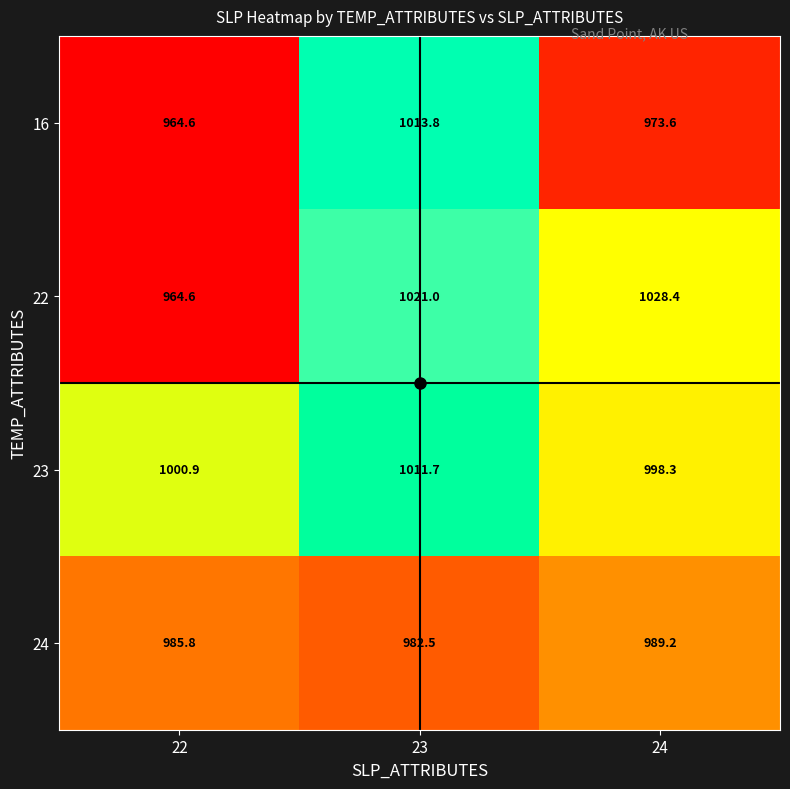

Which series has the largest range (max minus min)?

22